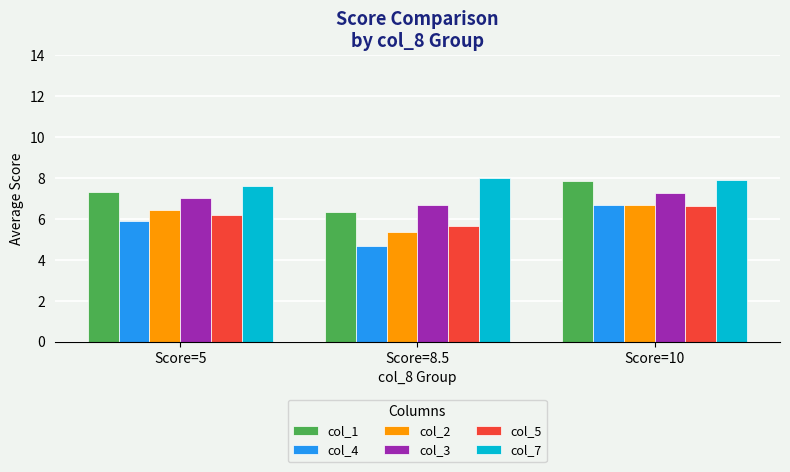

True or false: col_5 has a value of 9.5 at Score=5.

False